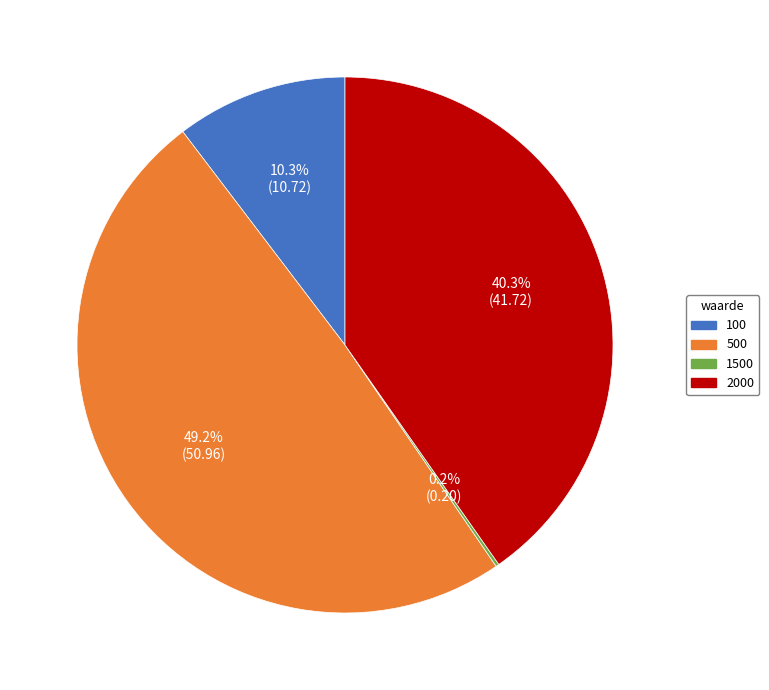

What is the total percentage of 500 and 2000?

89.5%